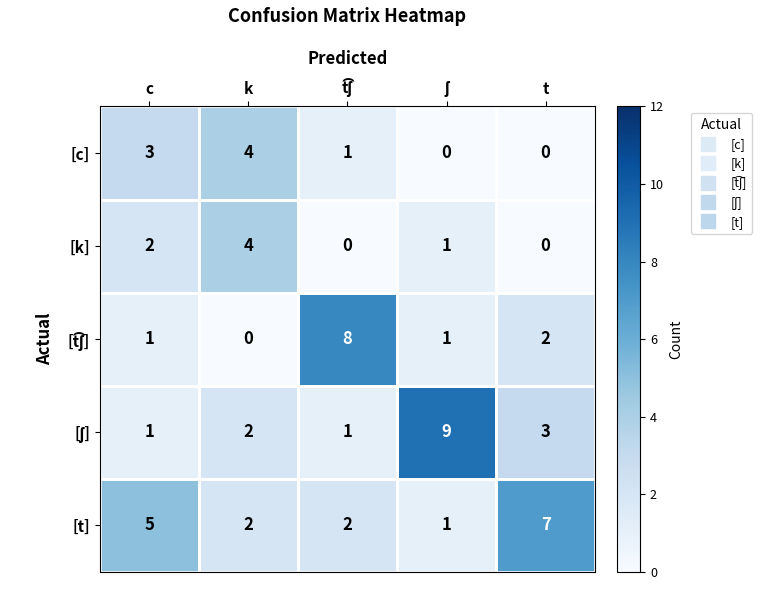

True or false: [c] has a value of 6 at k.

False